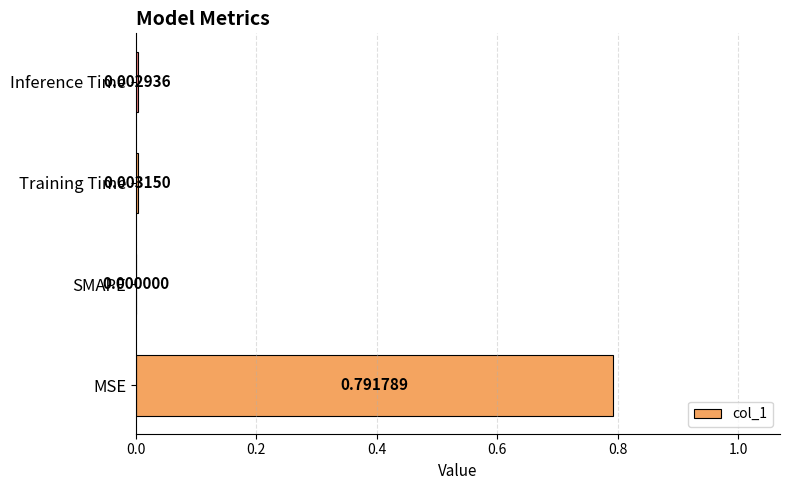

Which has a higher value, MSE or Training Time?

MSE